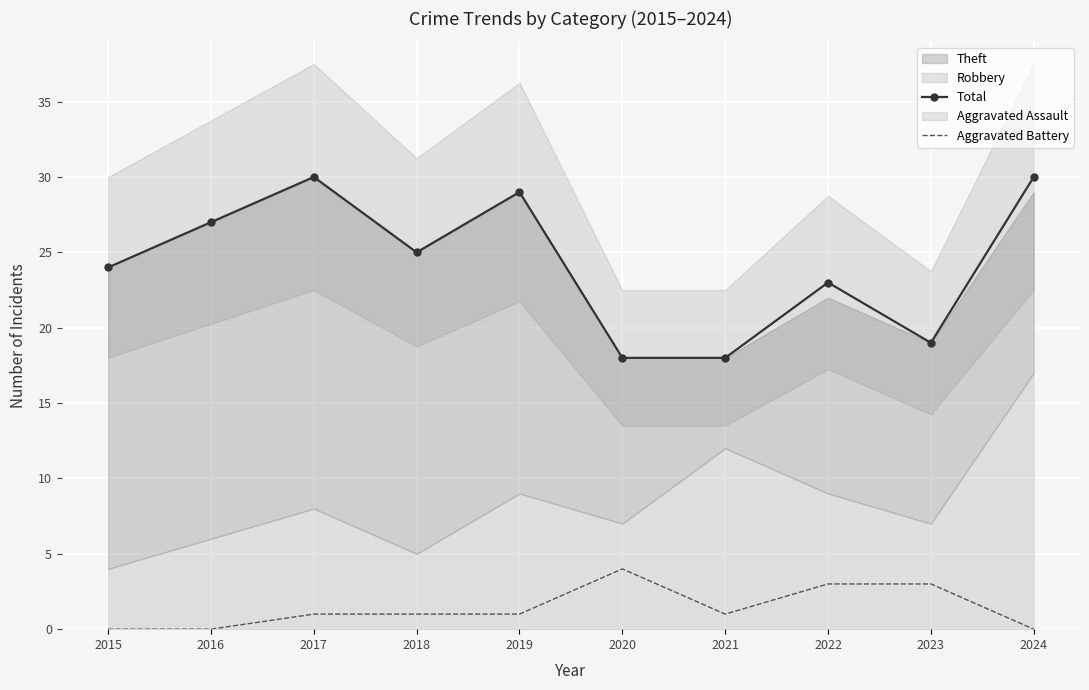

True or false: Total and Aggravated Battery cross at least once.

False